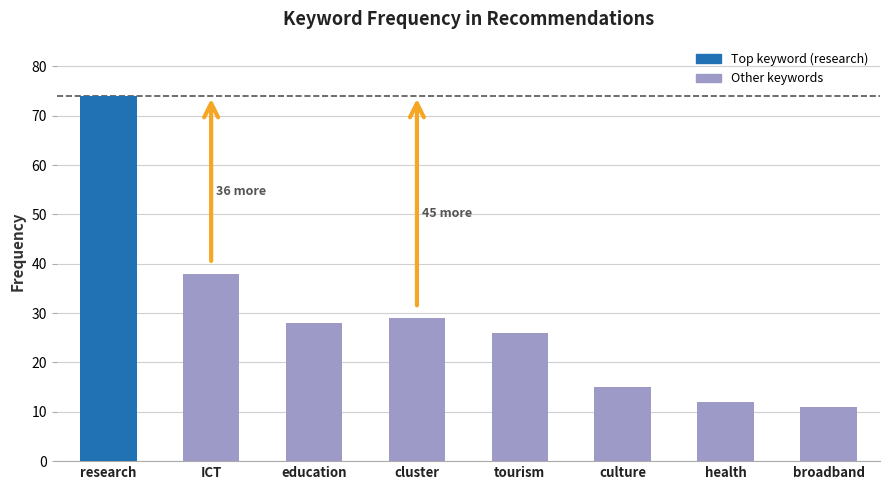

List the labels in order of value, largest first.

research, ICT, cluster, education, tourism, culture, health, broadband